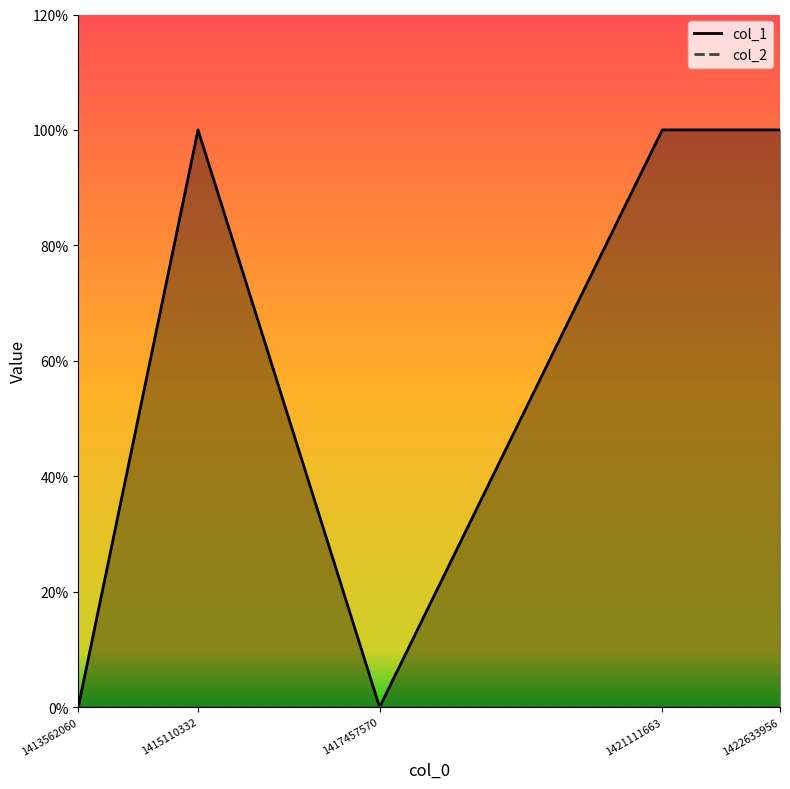

The value at 1421111663 is 2. True or false?

False